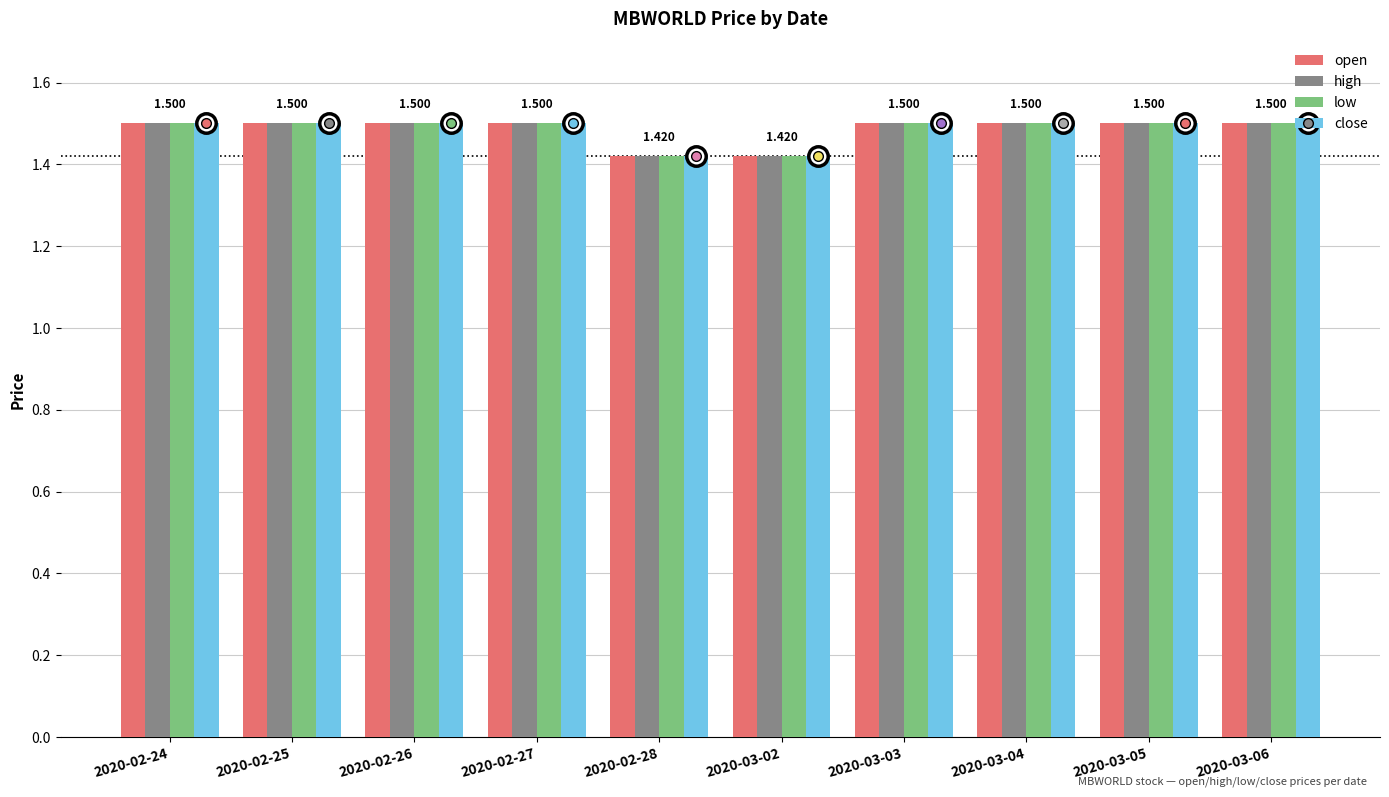

Reading right to left, what are all the values shown in this chart?

open: 1.5	1.5	1.5	1.5	1.4	1.4	1.5	1.5	1.5	1.5
high: 1.5	1.5	1.5	1.5	1.4	1.4	1.5	1.5	1.5	1.5
low: 1.5	1.5	1.5	1.5	1.4	1.4	1.5	1.5	1.5	1.5
close: 1.5	1.5	1.5	1.5	1.4	1.4	1.5	1.5	1.5	1.5